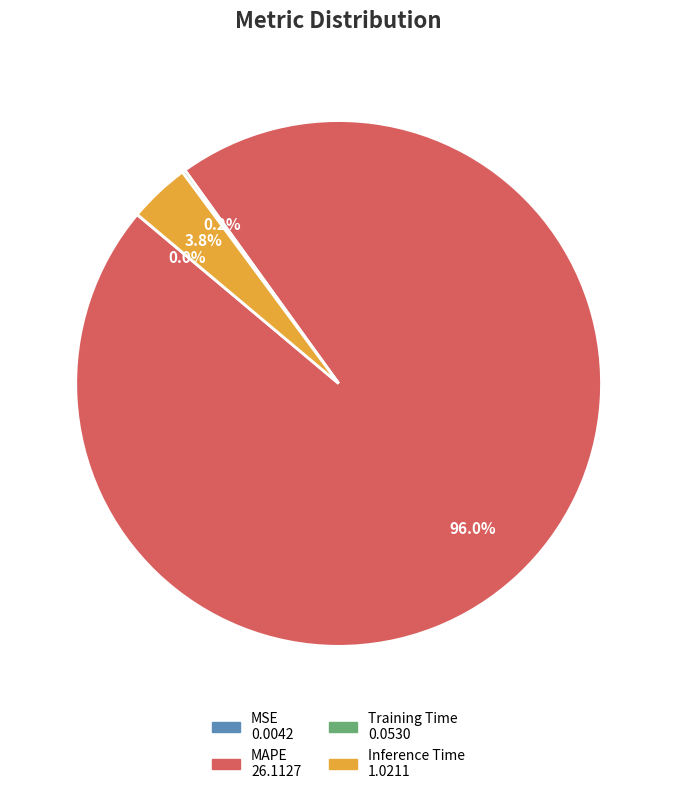

Which category accounts for the majority?

MAPE